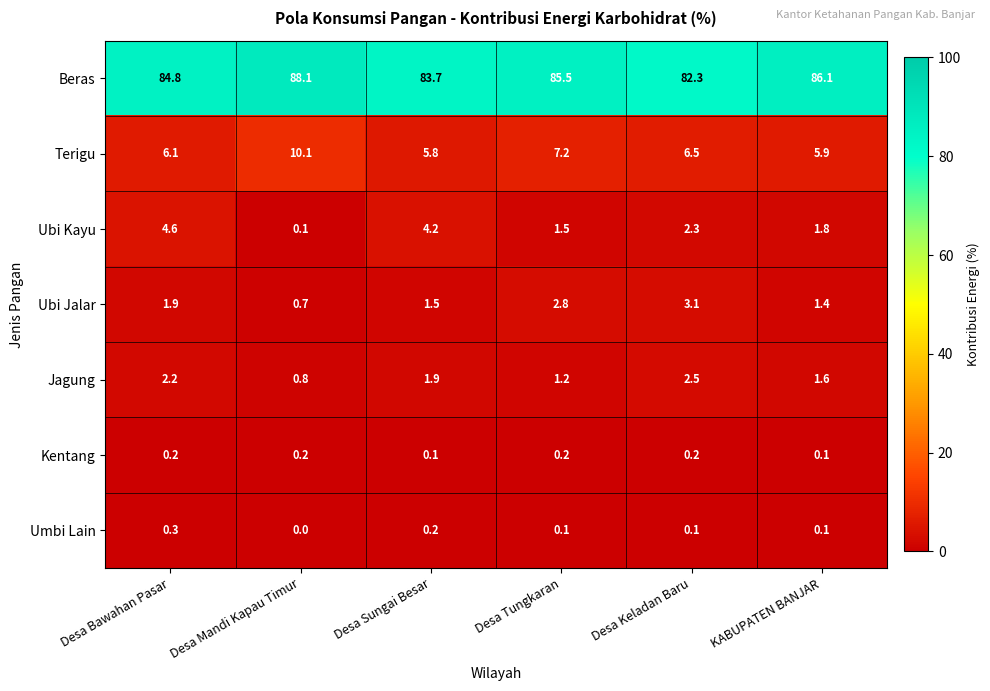

What value does the Terigu series have at Desa Keladan Baru?

6.5